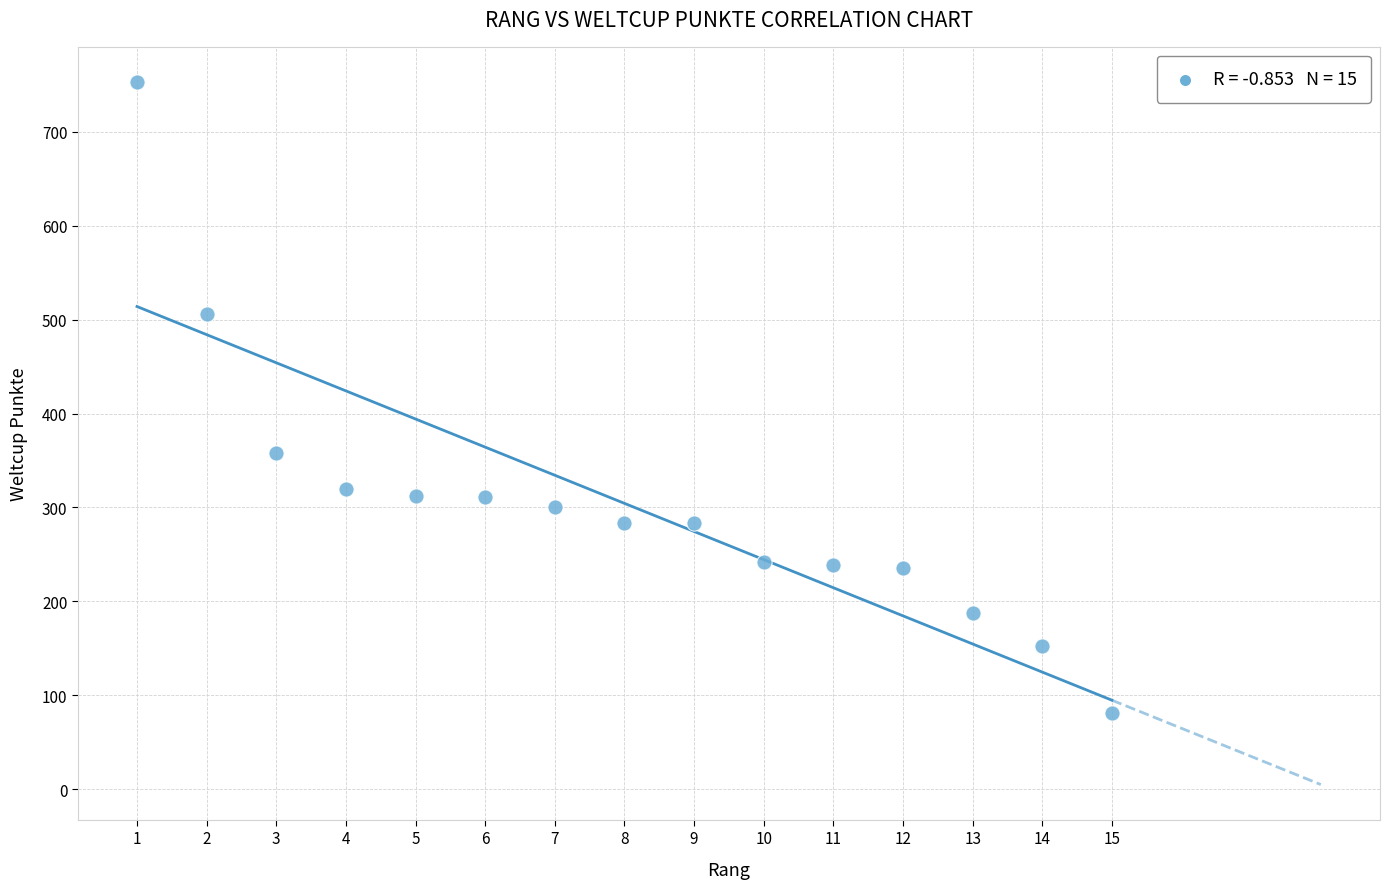

What Y value in the scatter plot is closest to 417?

358